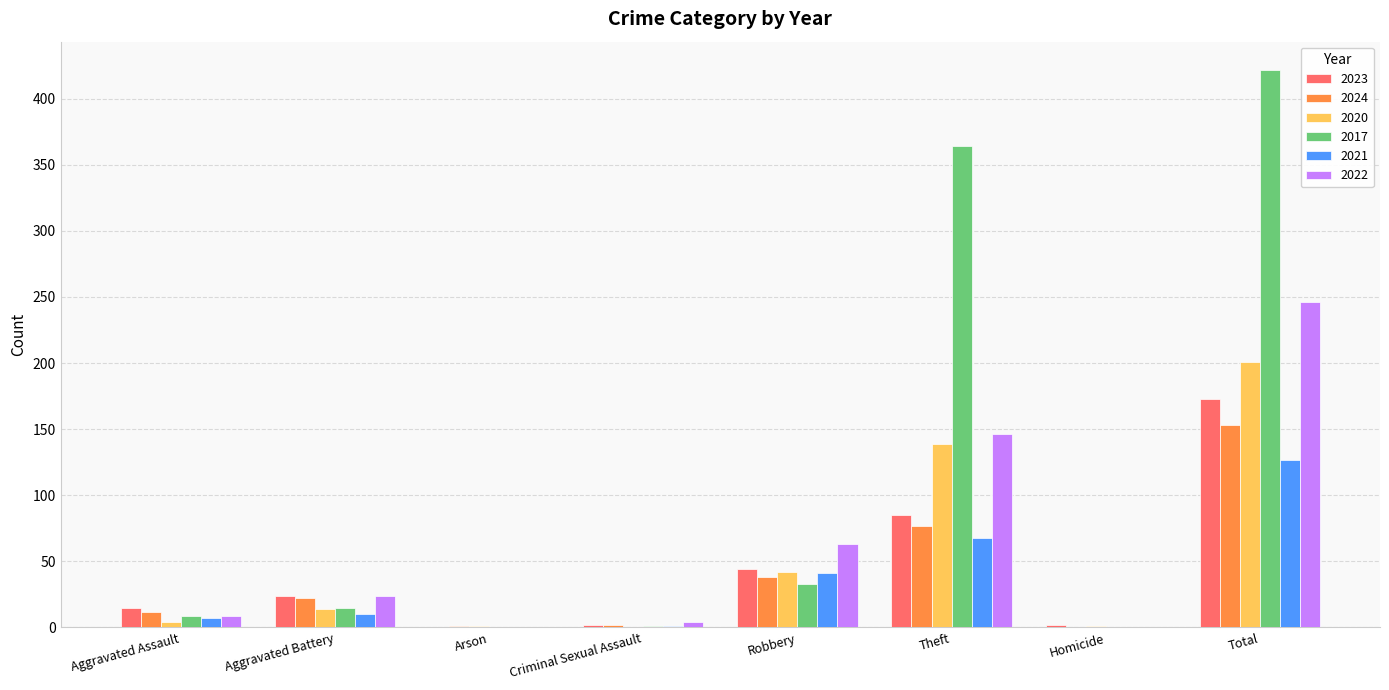

Which series has the widest spread of values?

2017